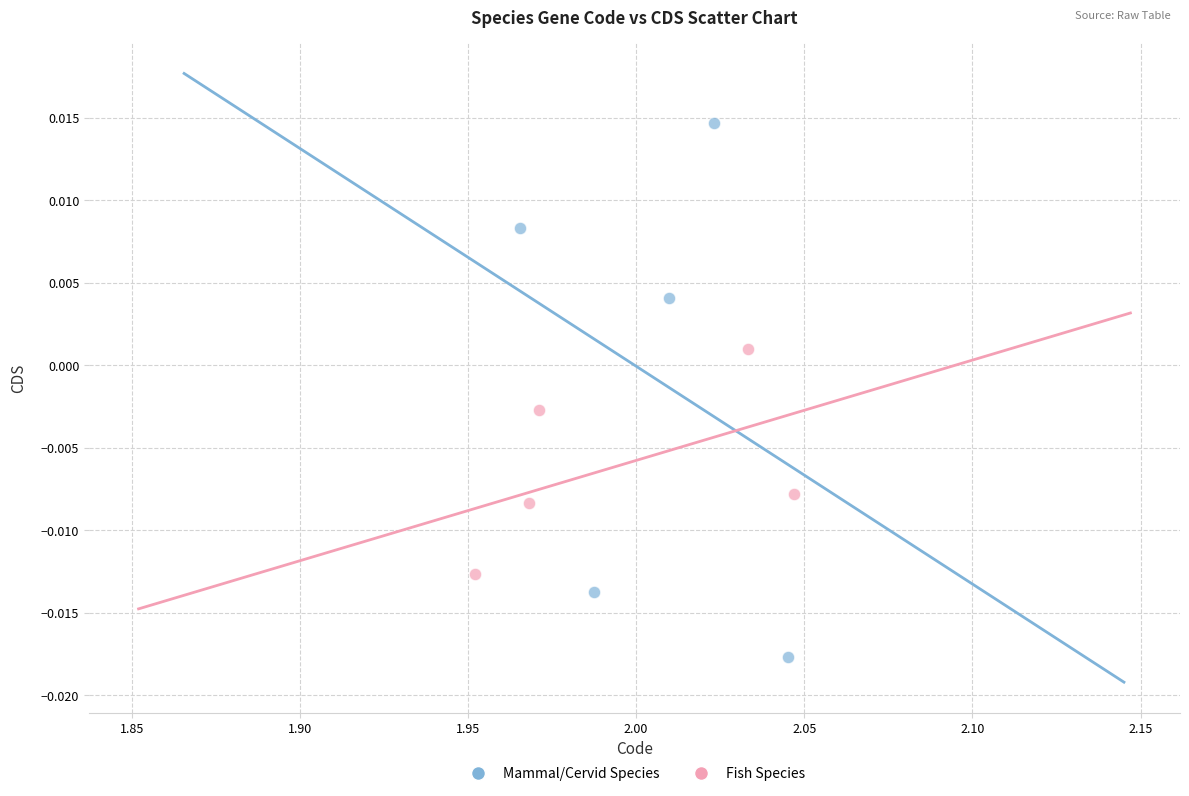

Which series reaches the minimum Y coordinate?

Mammal/Cervid Species